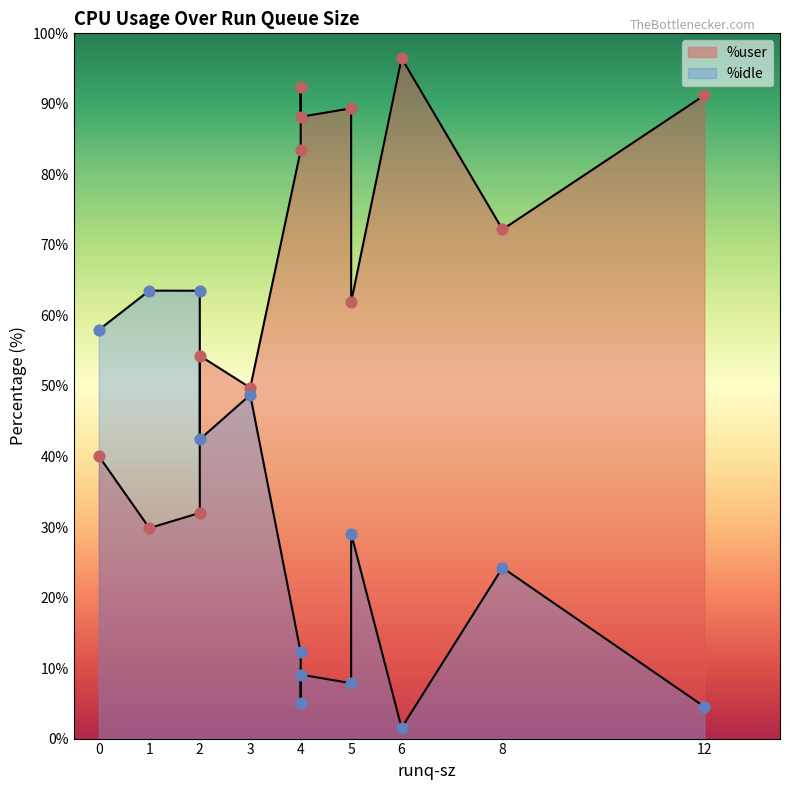

At how many categories does at least one series exceed 91?

3